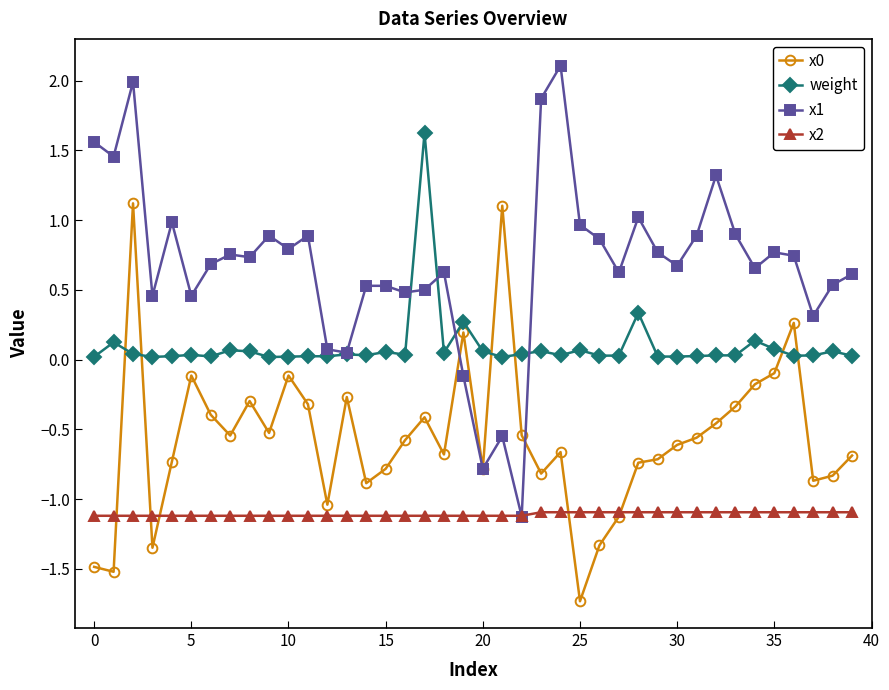

What is the value of the x2 point at the 36th from the left?

-1.1